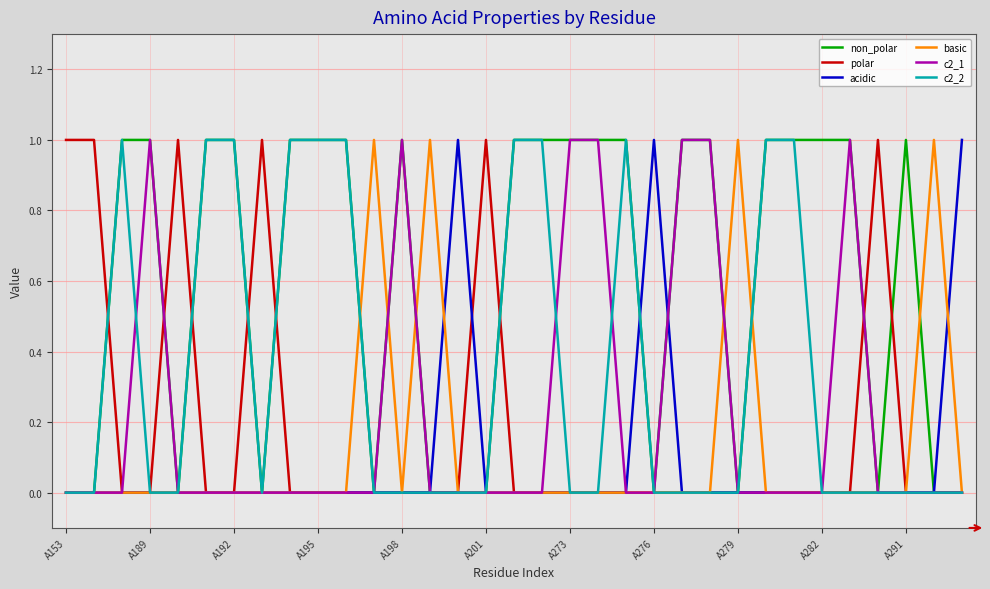

Which series has the largest total across all categories?

non_polar